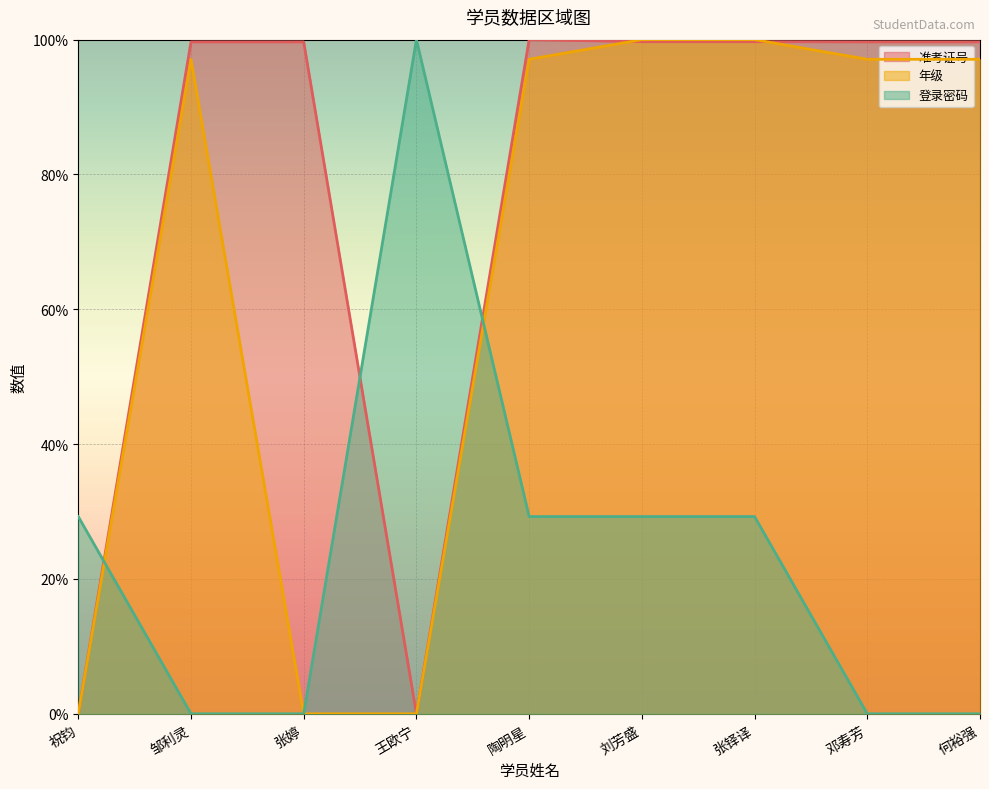

At how many categories does at least one series exceed 0?

9